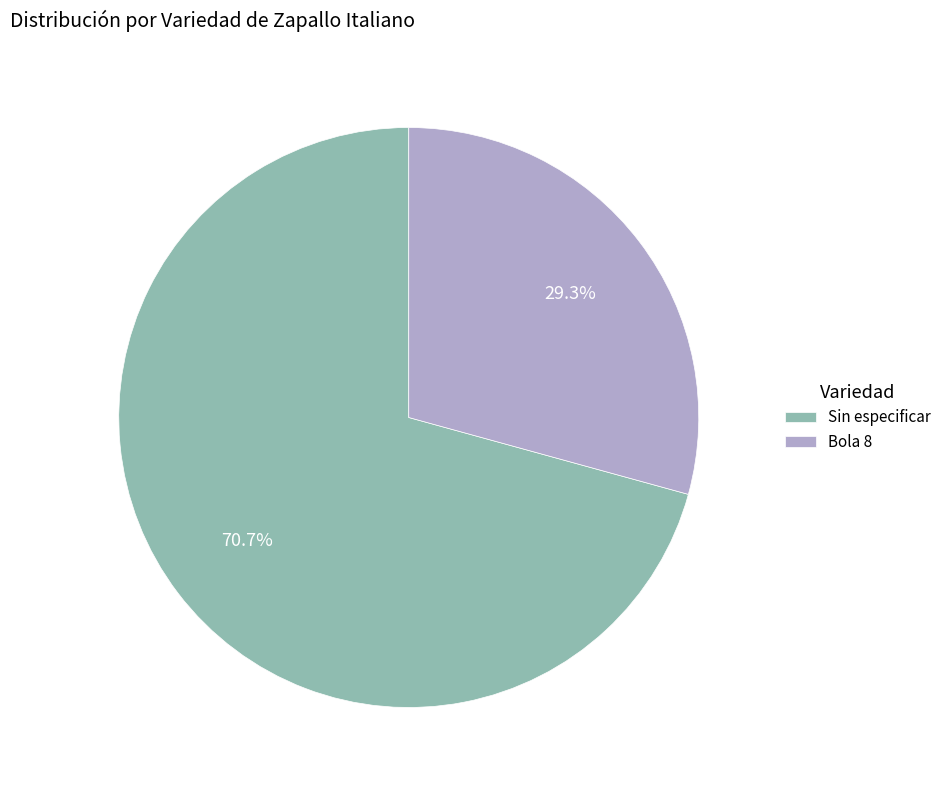

Does any single category account for the majority?

Yes